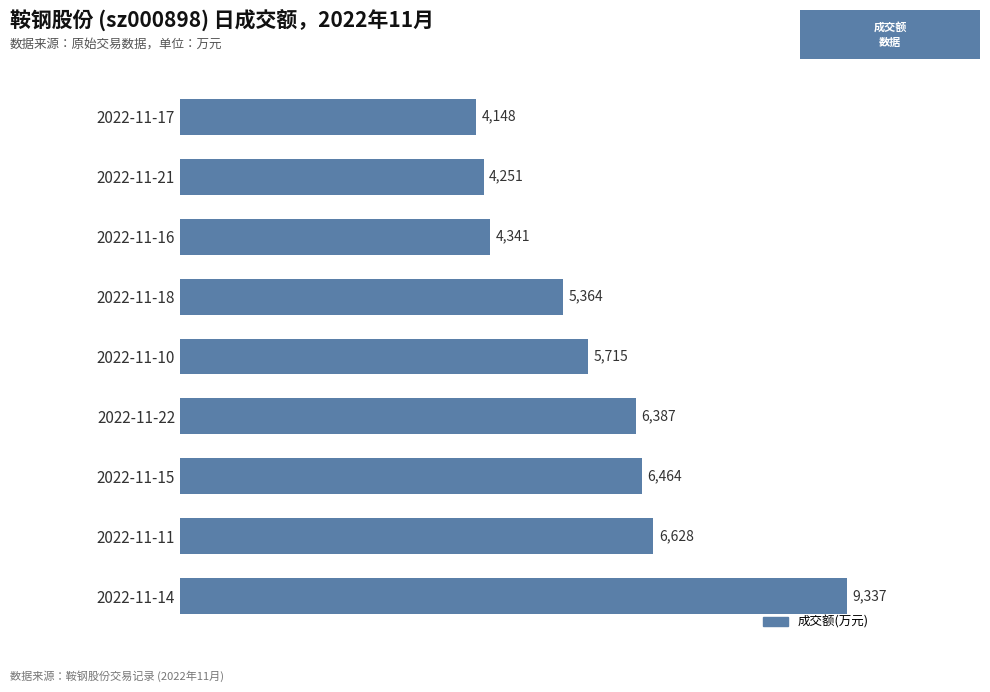

Reading bottom to top, transcribe all the data shown in this chart.

9337	6628	6464	6387	5715	5364	4341	4251	4148